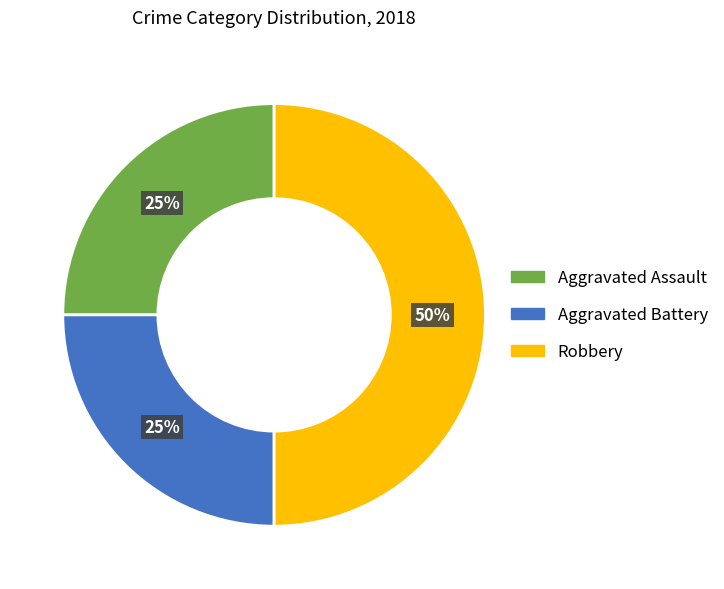

How many slices are in this pie chart?

3